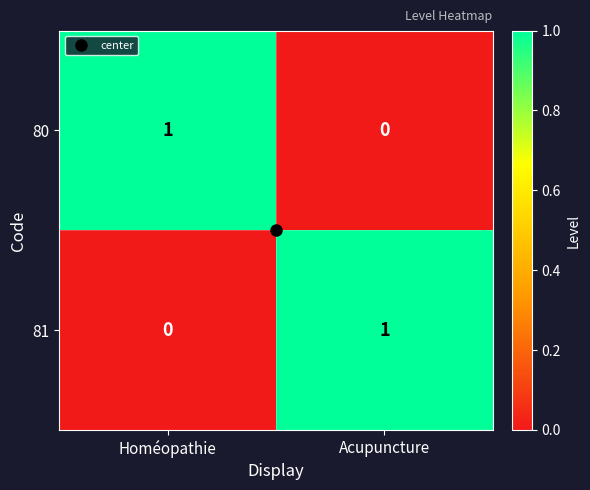

Rank the series at Homéopathie from lowest to highest value.

81, 80